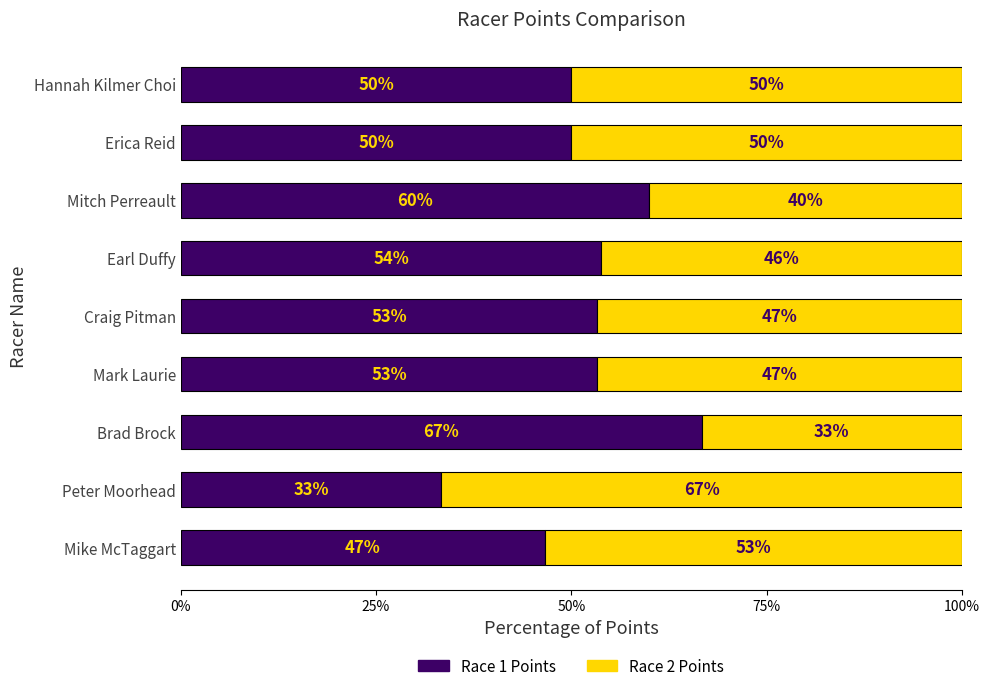

What is the minimum value for Race 1 Points?

0.3